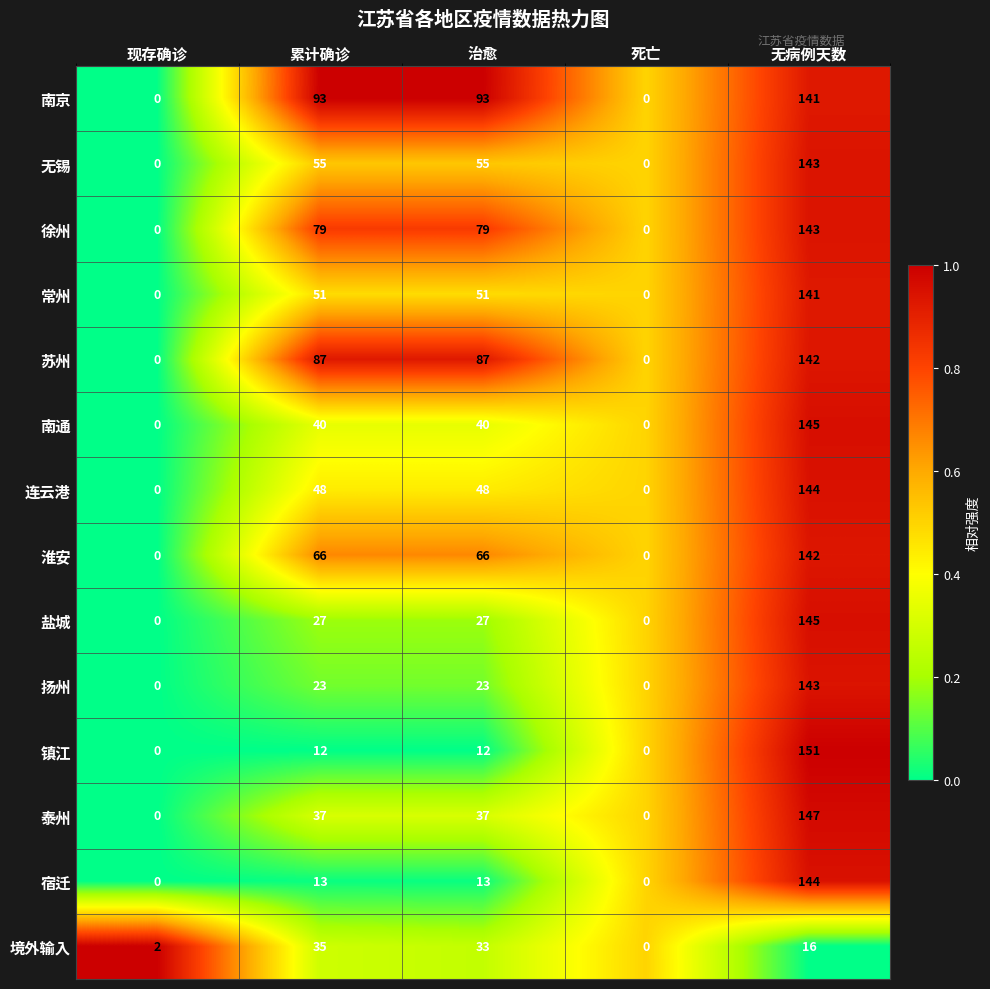

What is the spread (max minus min) of values at 无病例天数?

135